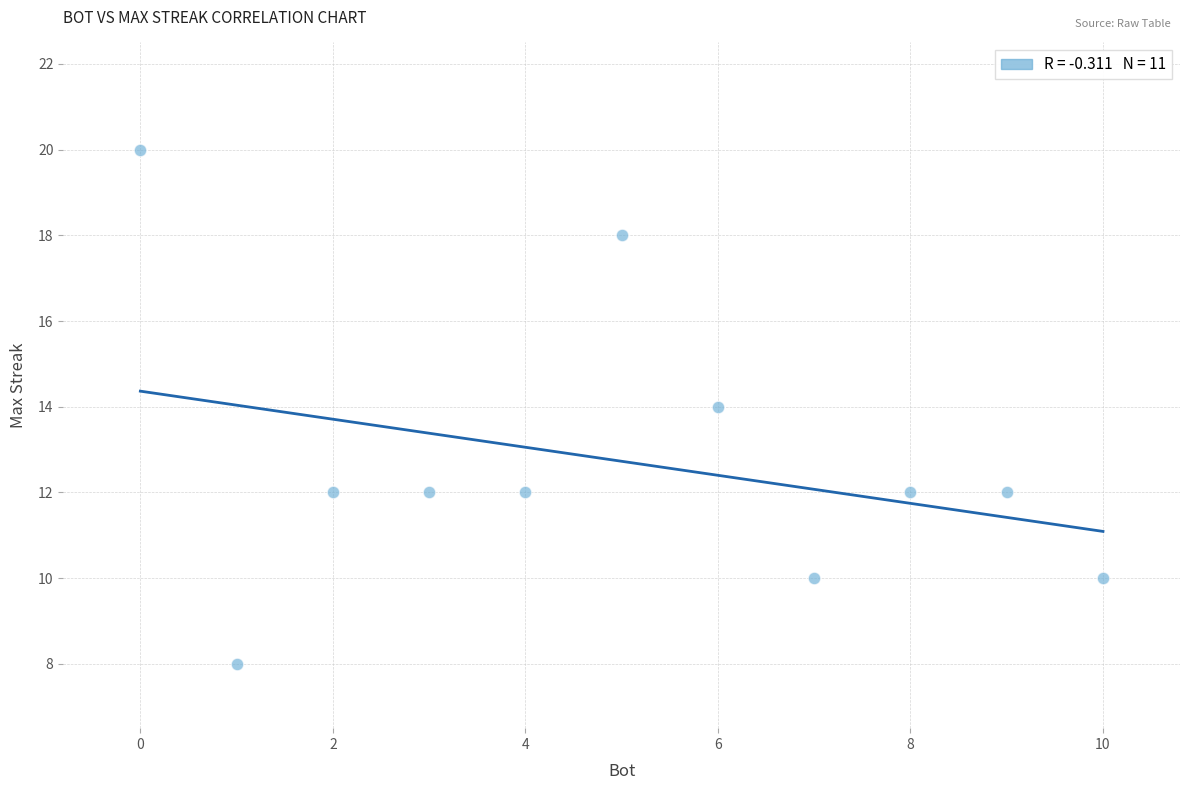

What is the range of Y values (max minus min)?

12